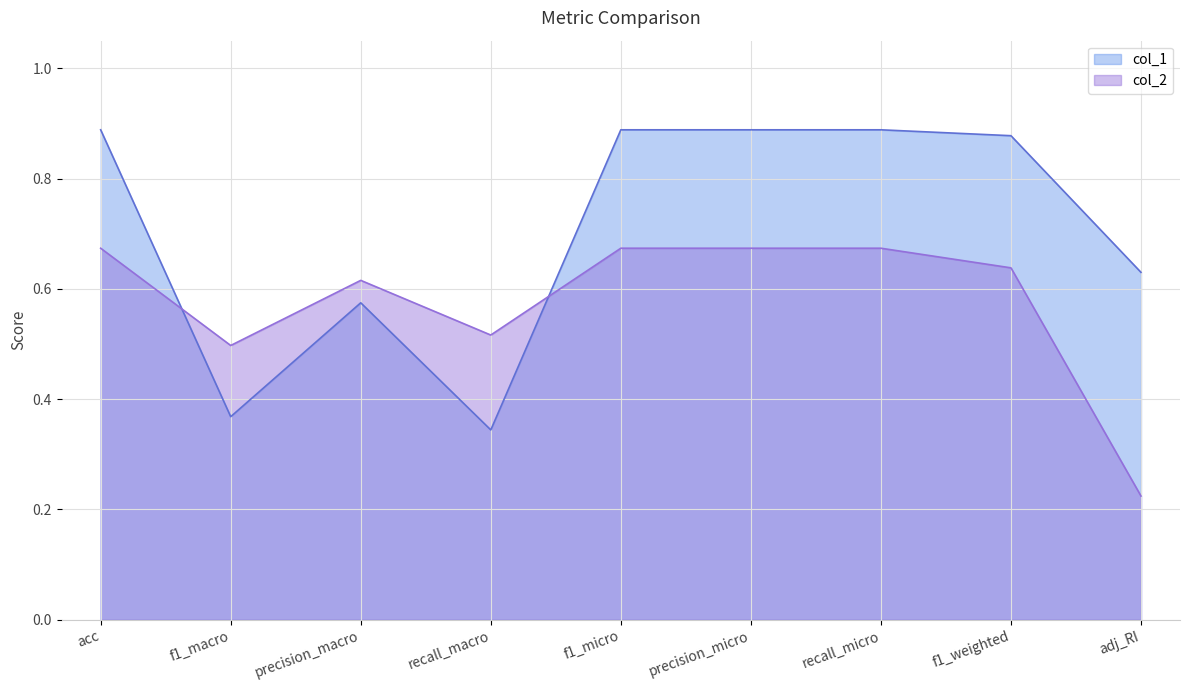

What is the label of the 8th point from the left?

f1_weighted